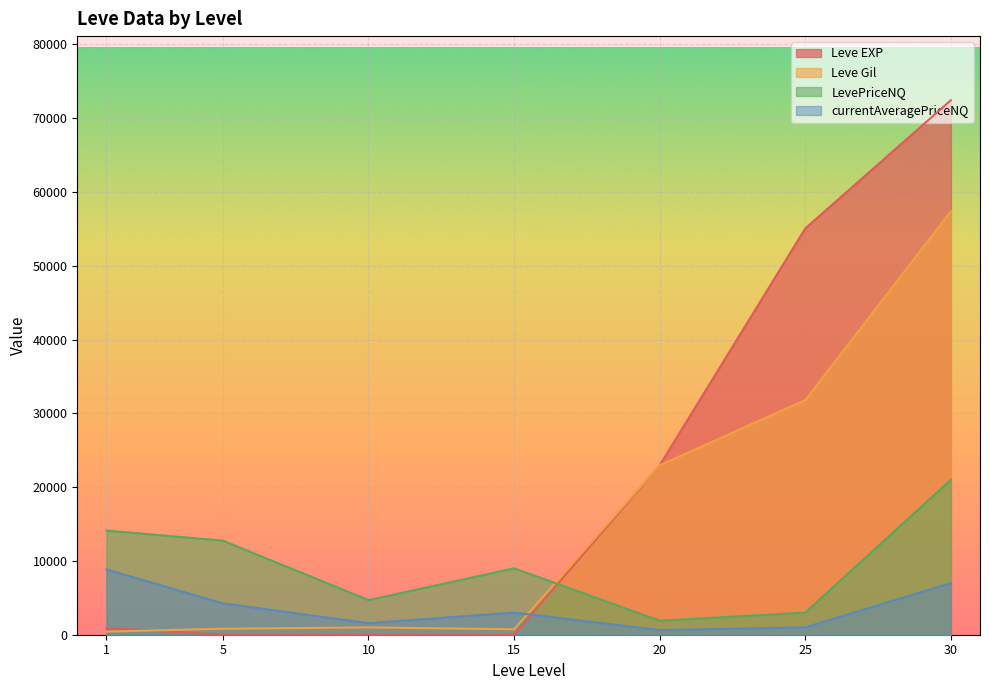

What is the sum of the LevePriceNQ values at 30 and 10?

25691.4